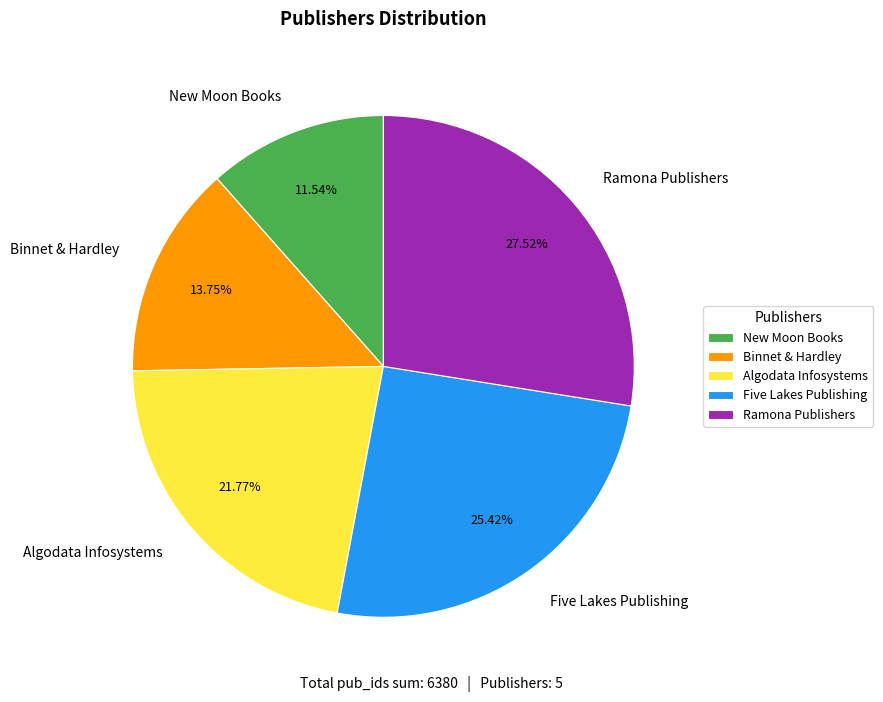

Count the number of slices in the pie.

5